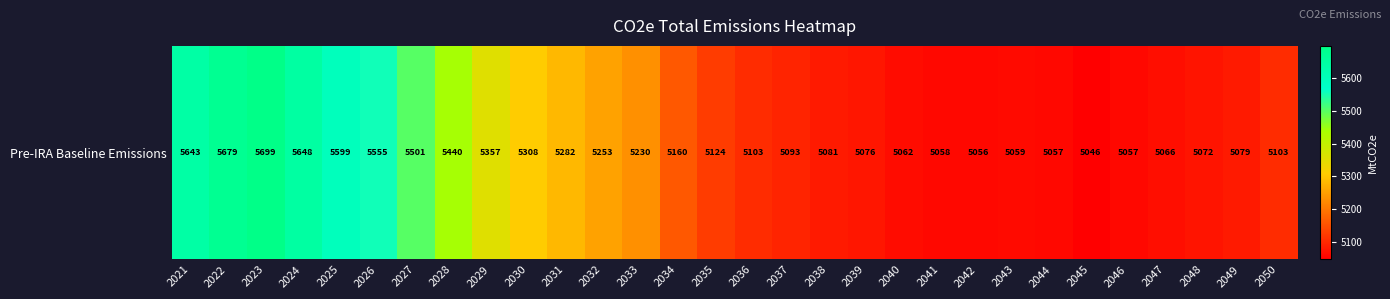

What is the maximum value shown in the chart?

5699.4